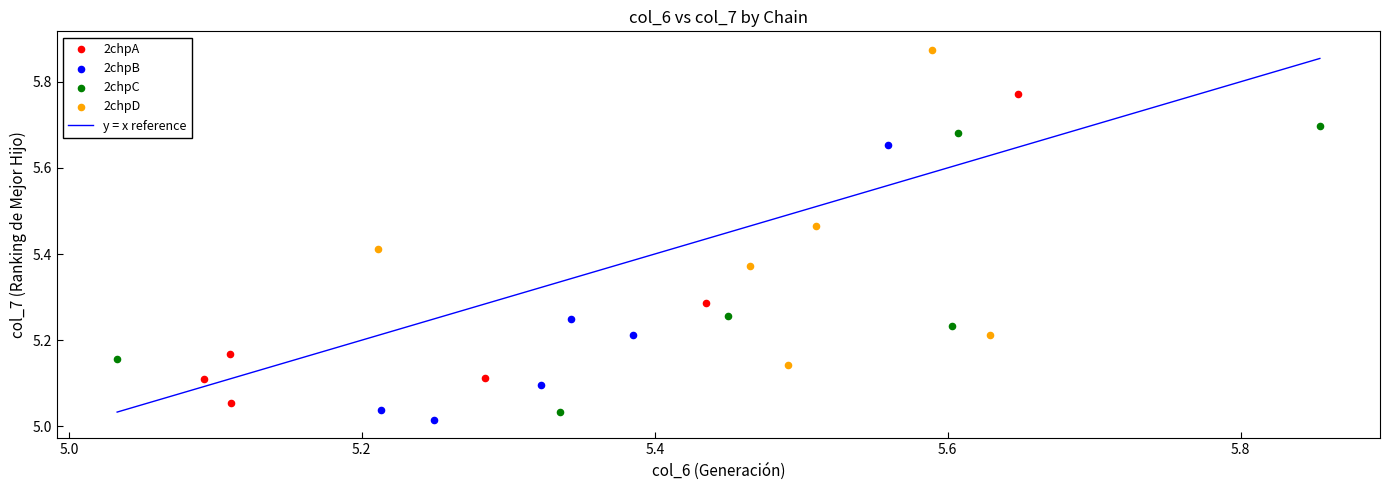

Which series contains the highest Y value?

2chpD